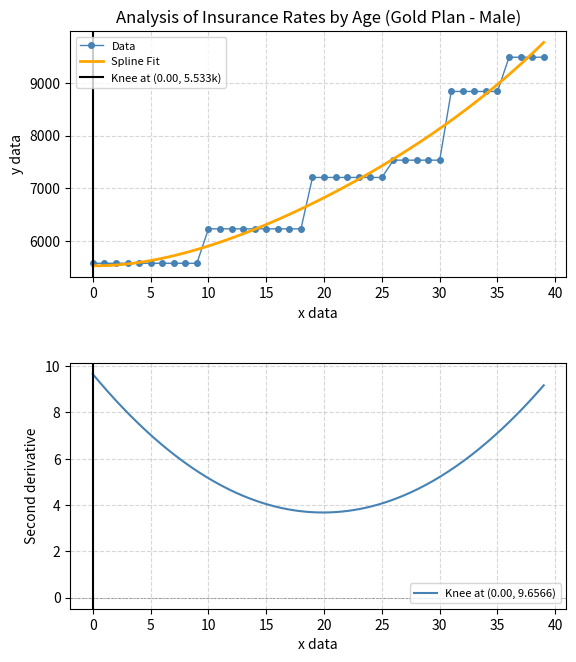

How many values exceed 7207?

21